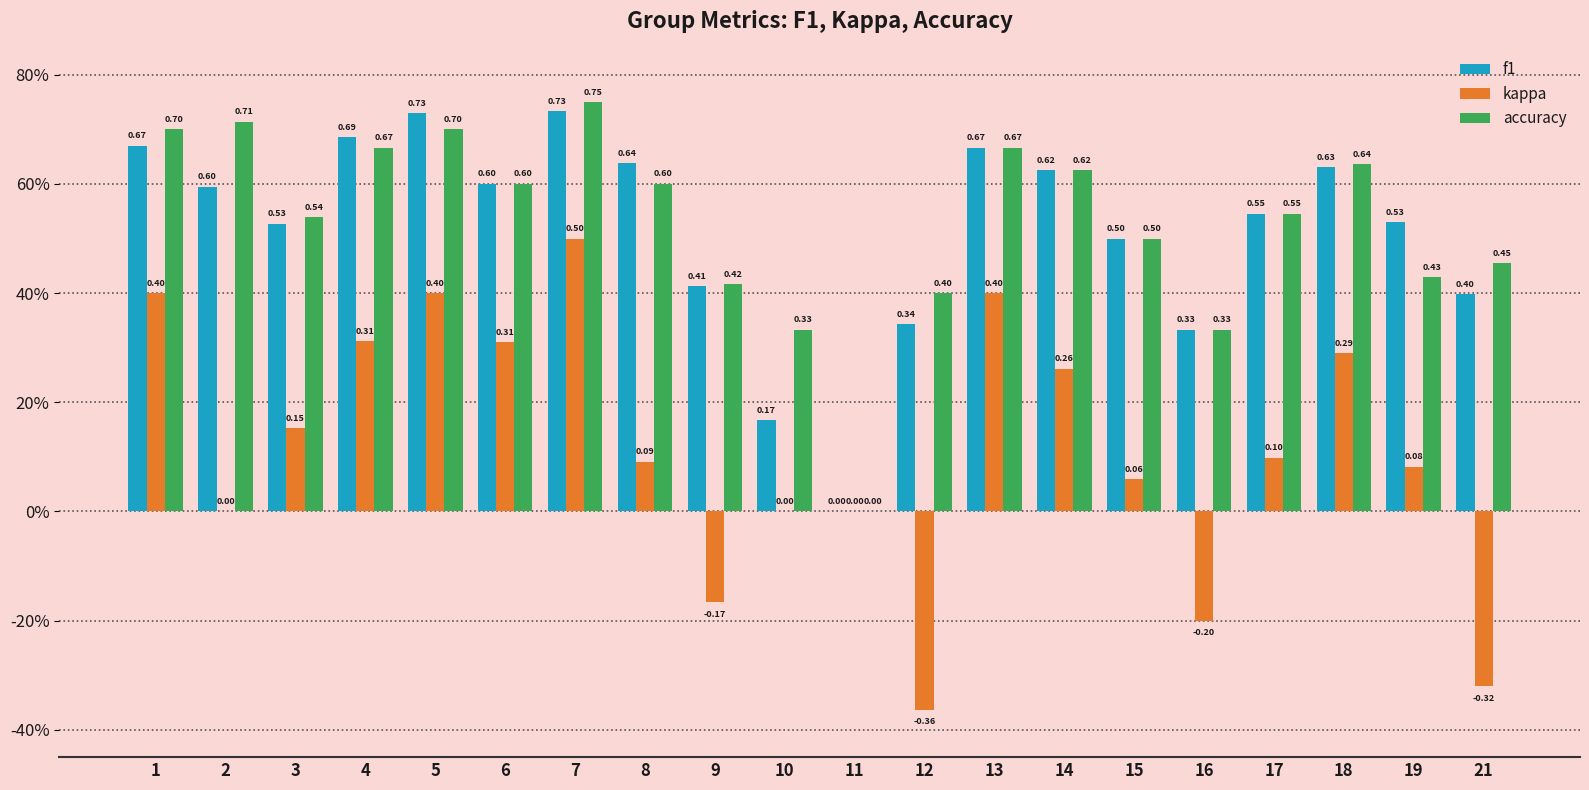

Are the bars grouped side by side (vs. stacked)?

Yes